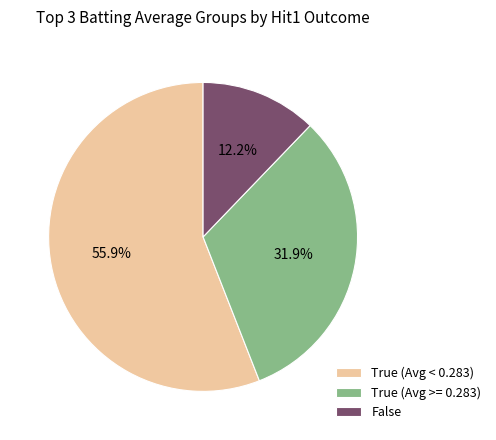

Which category has the smallest portion of the pie?

False